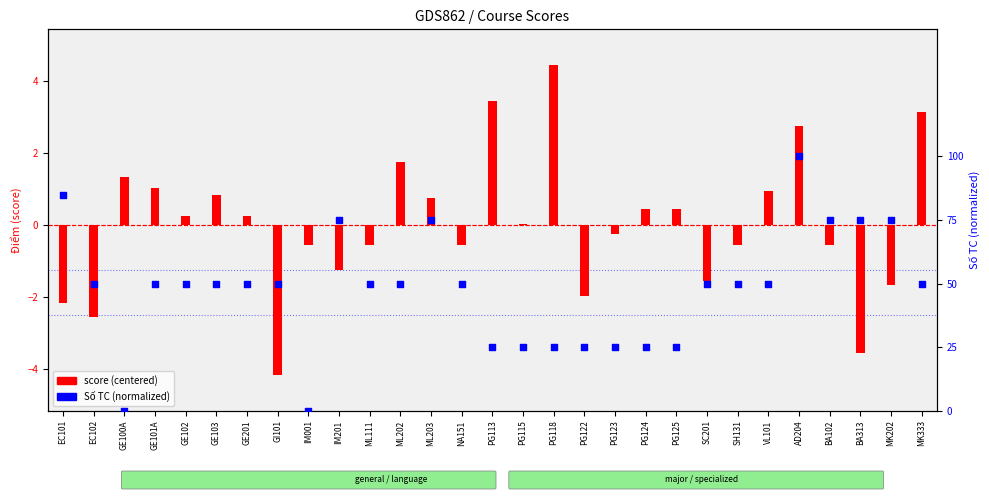

Which series reaches the maximum Y coordinate?

score (centered)